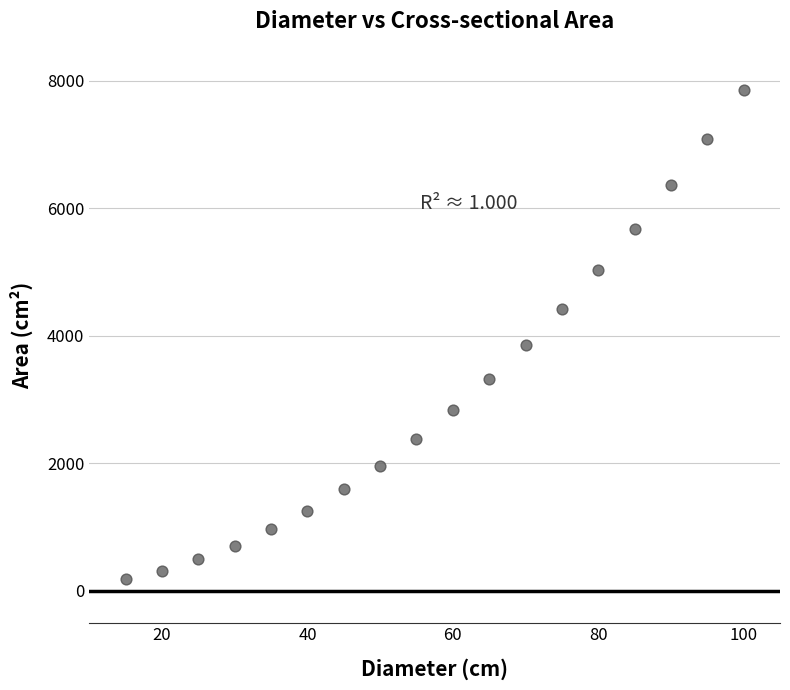

What is the range of X values (max minus min)?

85.0